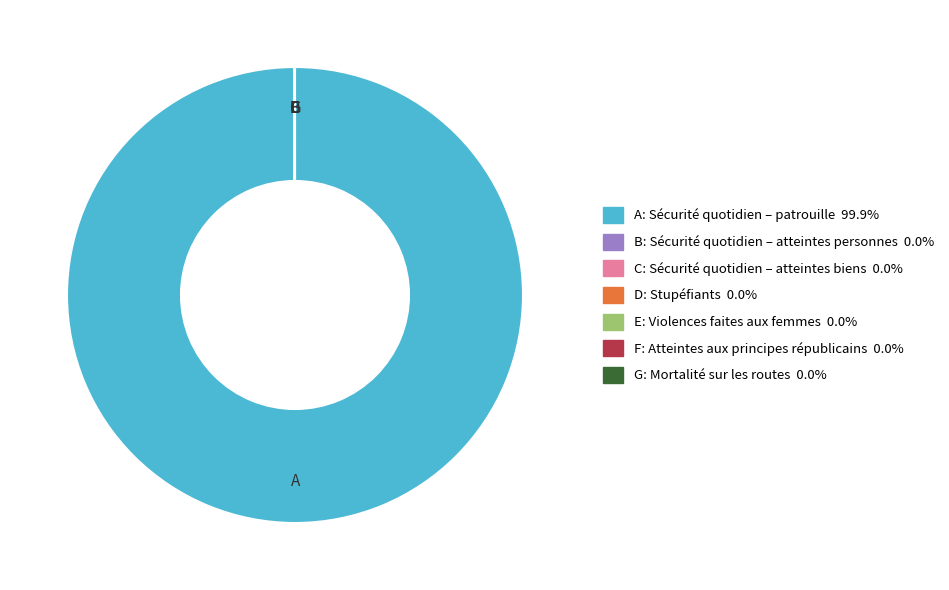

Is there a majority slice in this chart?

Yes